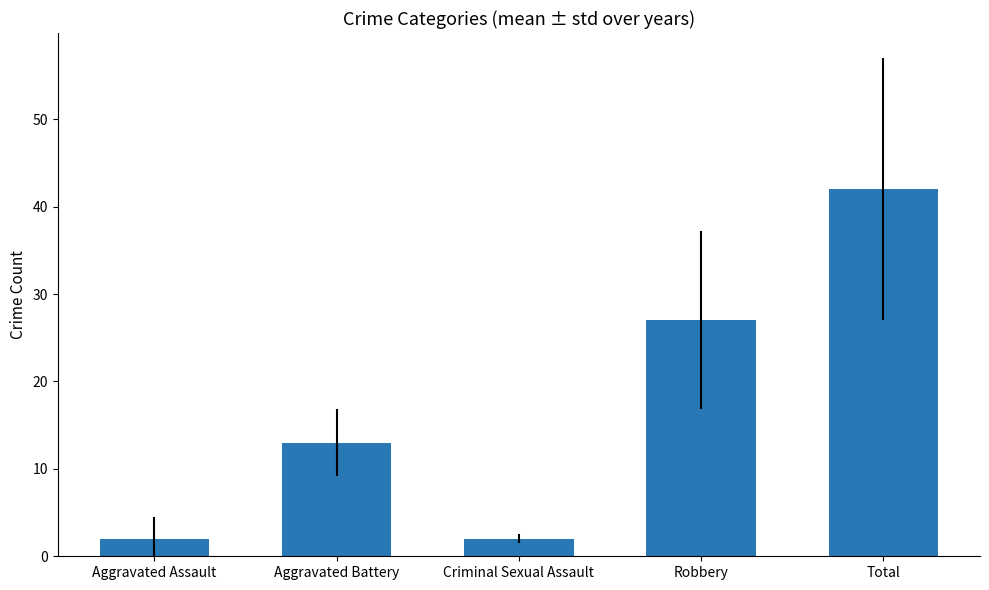

What is the difference between the values at Aggravated Battery and Criminal Sexual Assault?

11